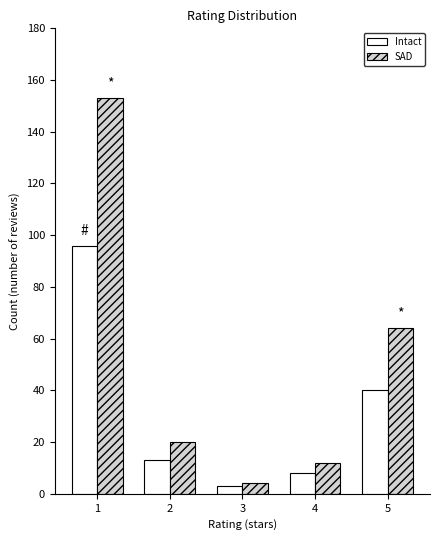

What is the sum of all Intact values?

160